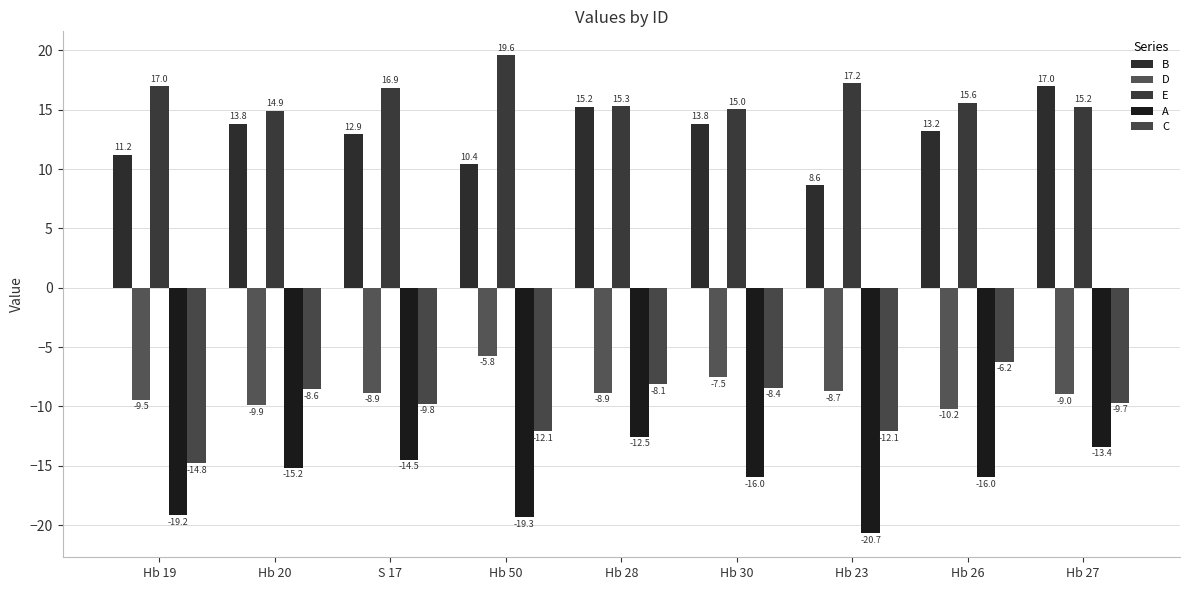

Where is E nearest to the value 17?

Hb 19